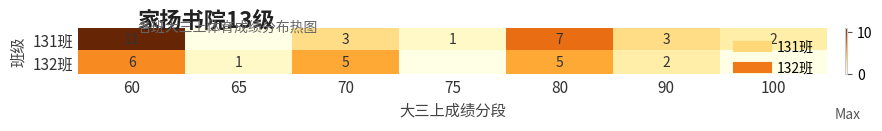

At which category is the sum across all series the highest?

60